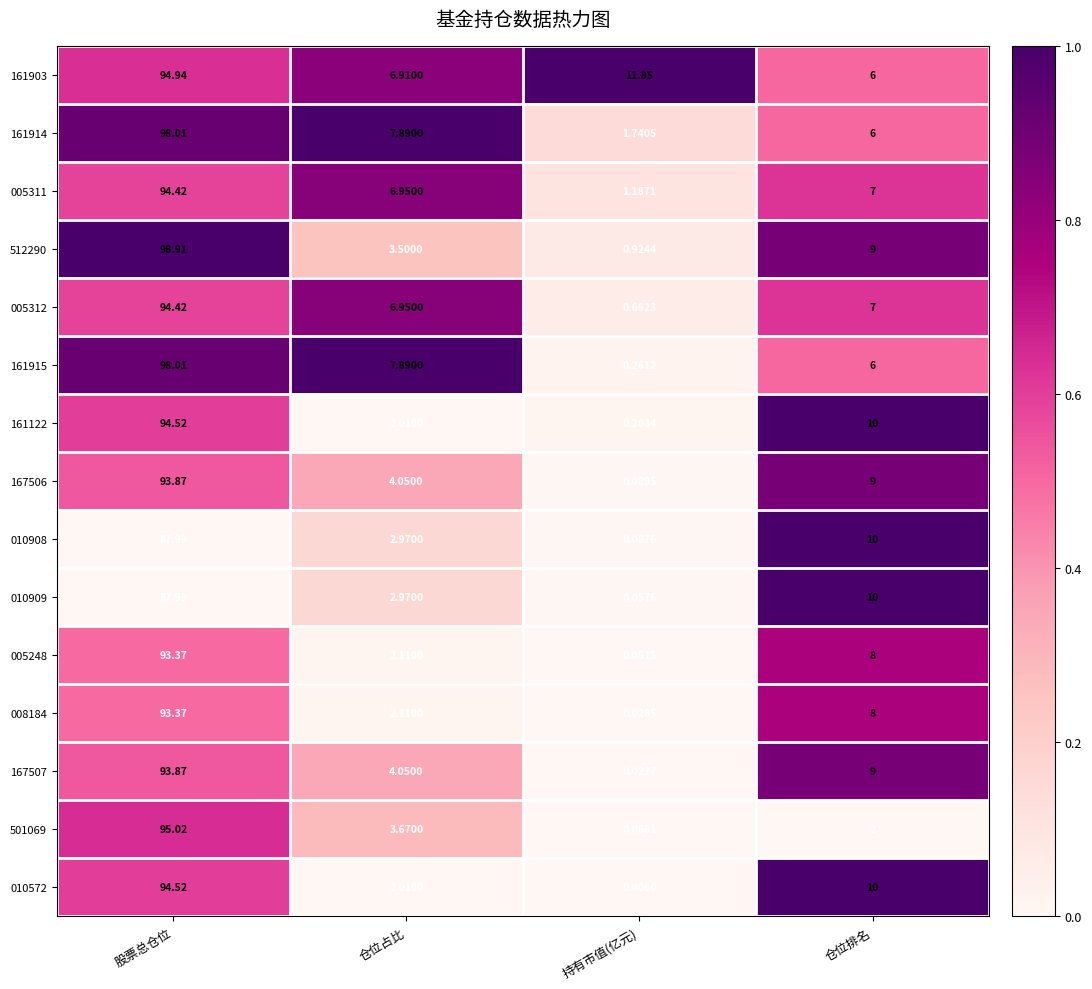

List the labels in order of 161915 value, largest first.

股票总仓位, 仓位占比, 仓位排名, 持有市值(亿元)